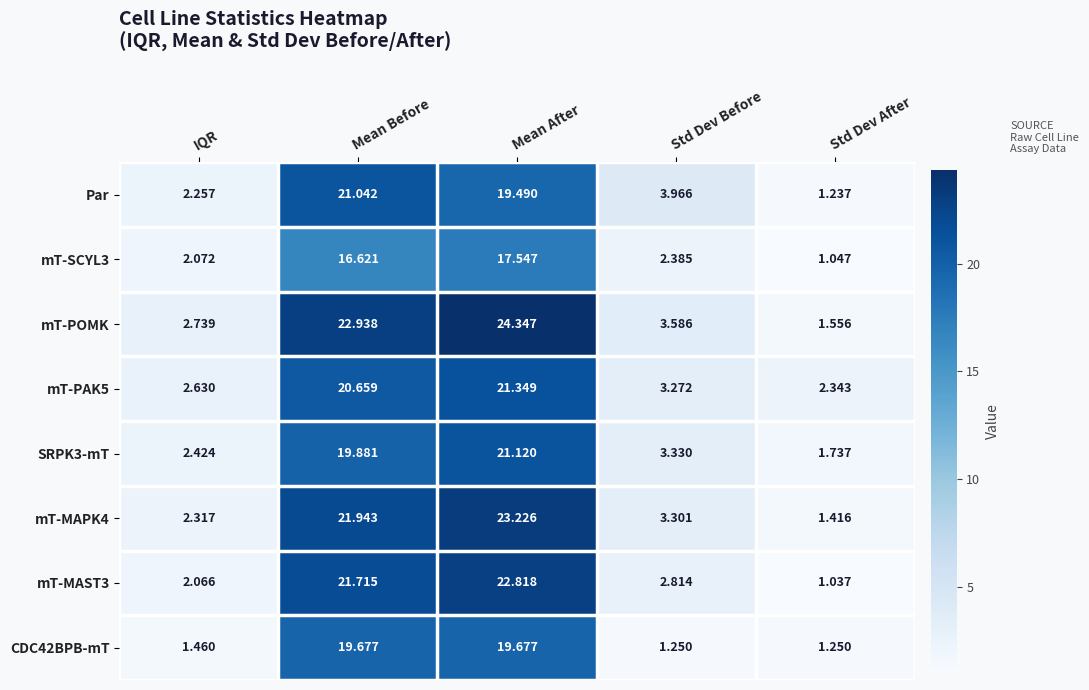

What is the greatest value displayed?

24.3